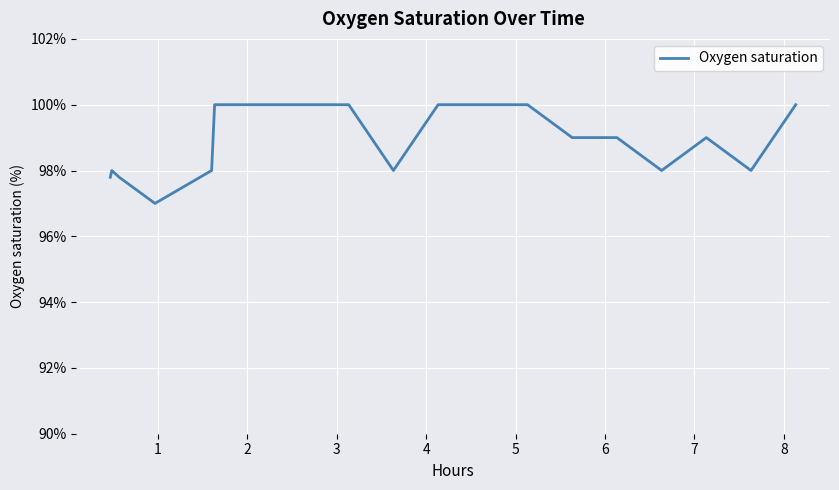

How many distinct data groups are displayed?

1